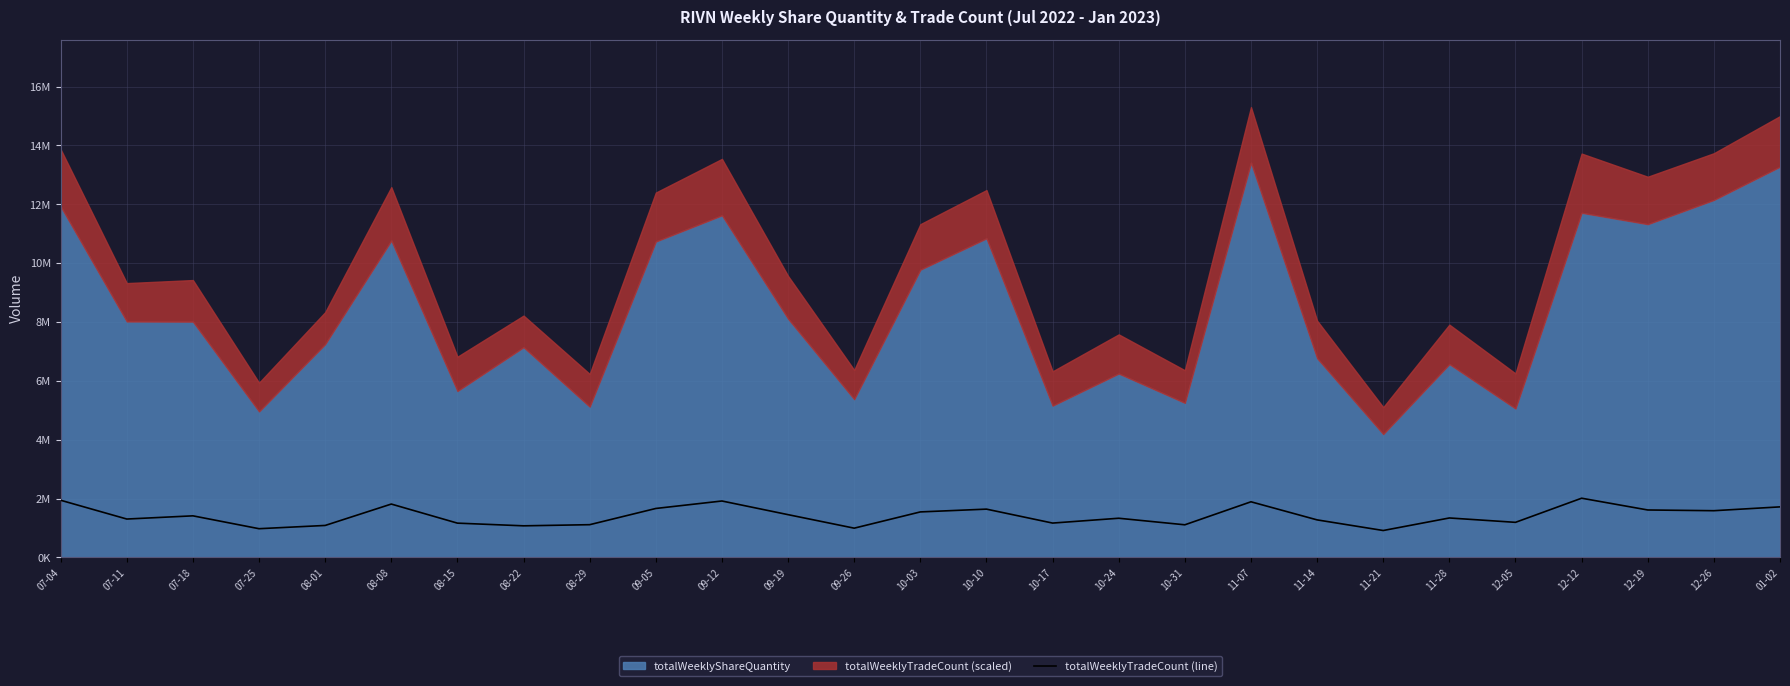

At which label is the value closest to 1463204?

09-19